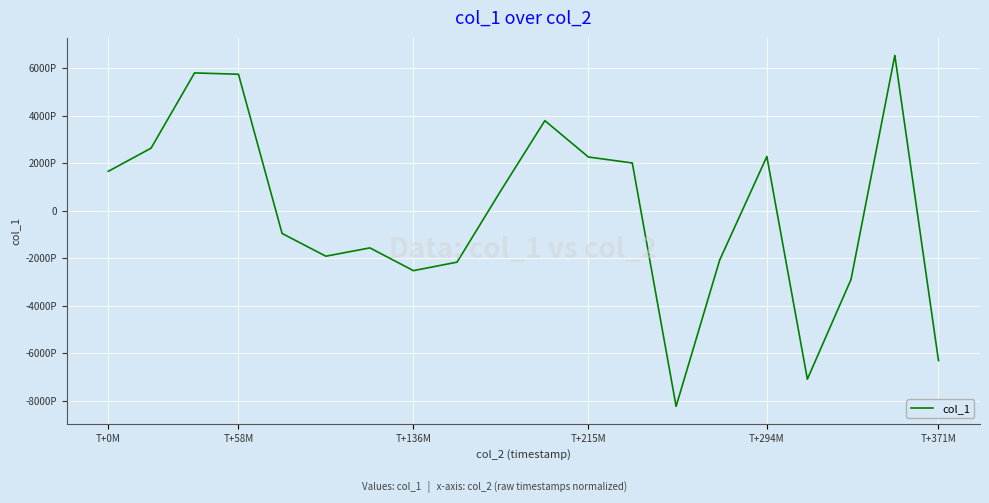

Does the chart display data point markers on the line(s)?

No